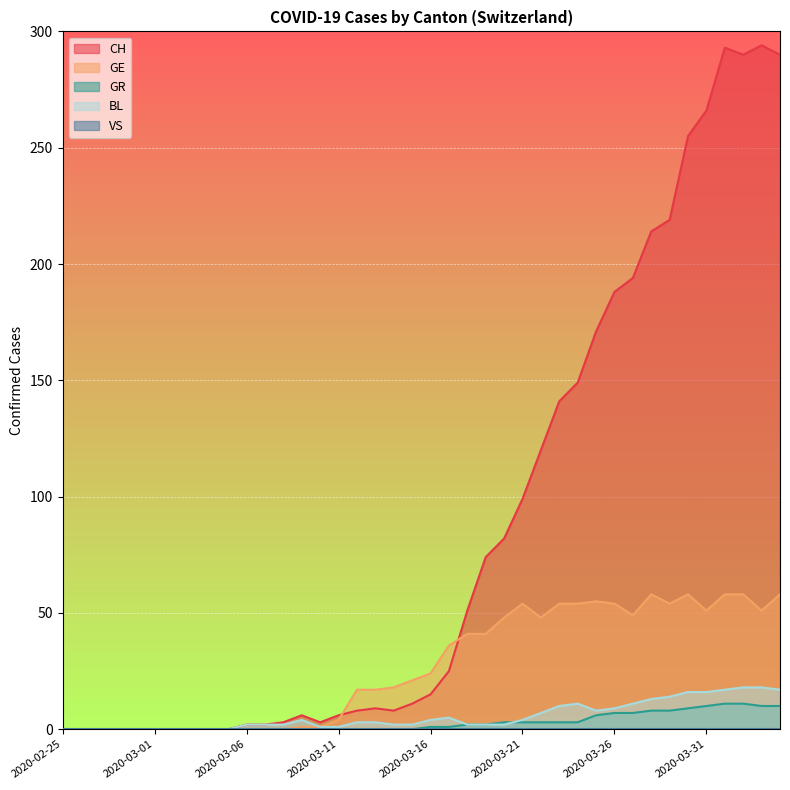

What is the sum of all BL values?

226